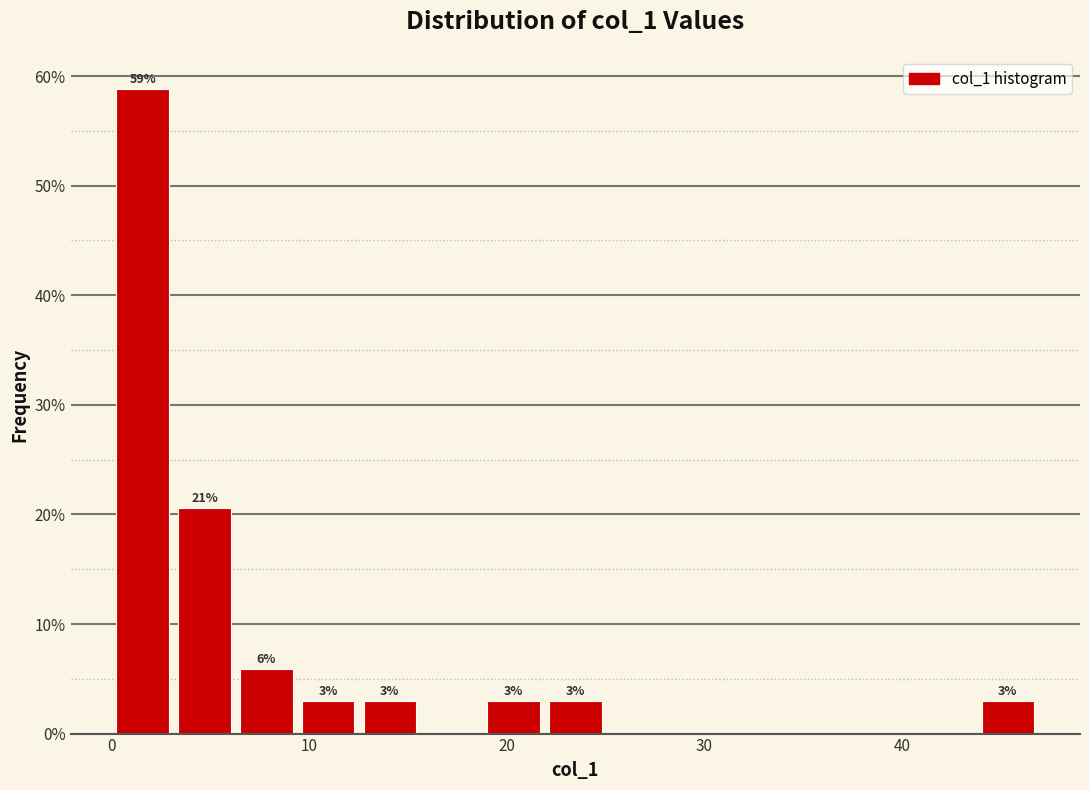

Read against the x-axis, roughly where is the centre of the tallest bar?

2